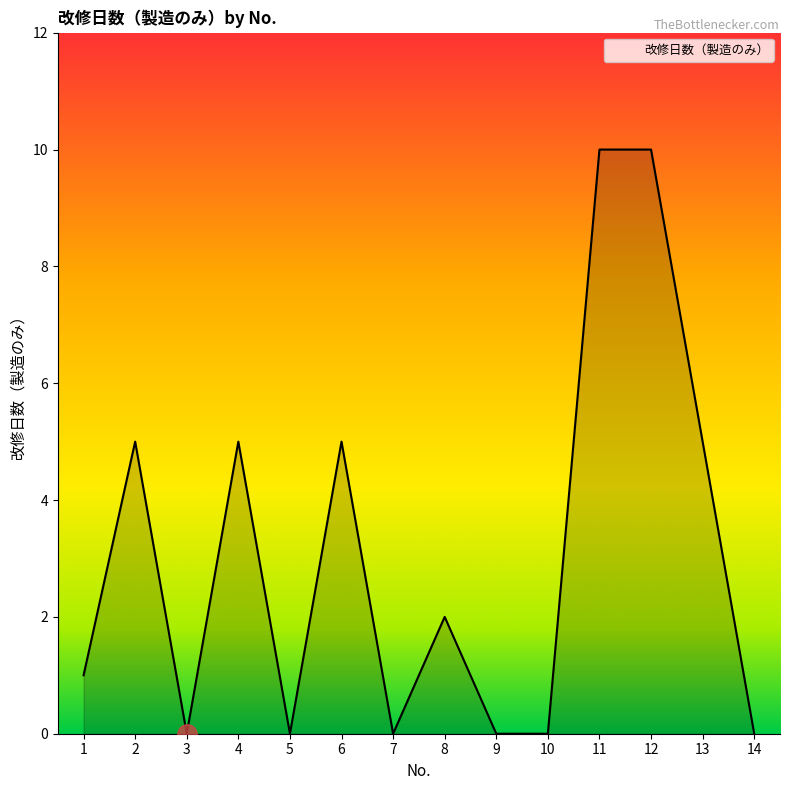

What is the average value?

3